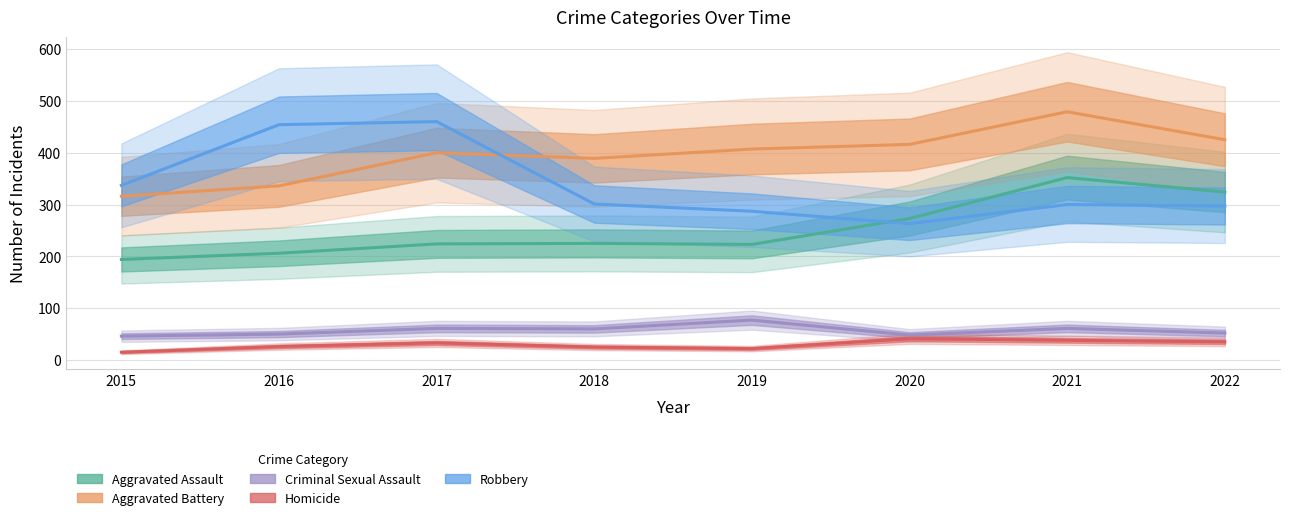

At which category does Robbery reach its first local peak?

2017